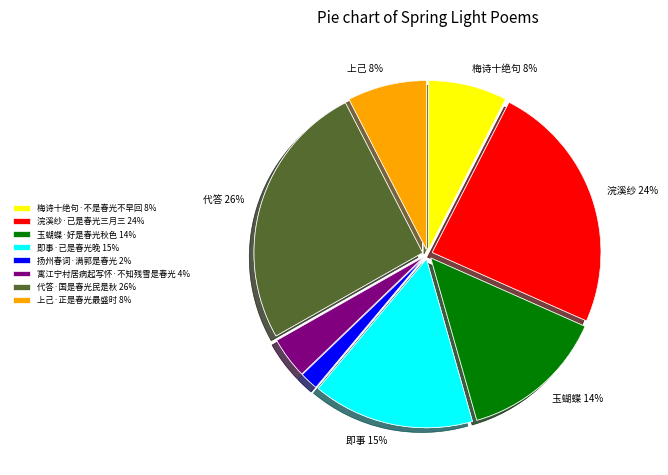

Combined, do 即事·已是春光晚 and 浣溪纱·已是春光三月三 account for over 50%?

No